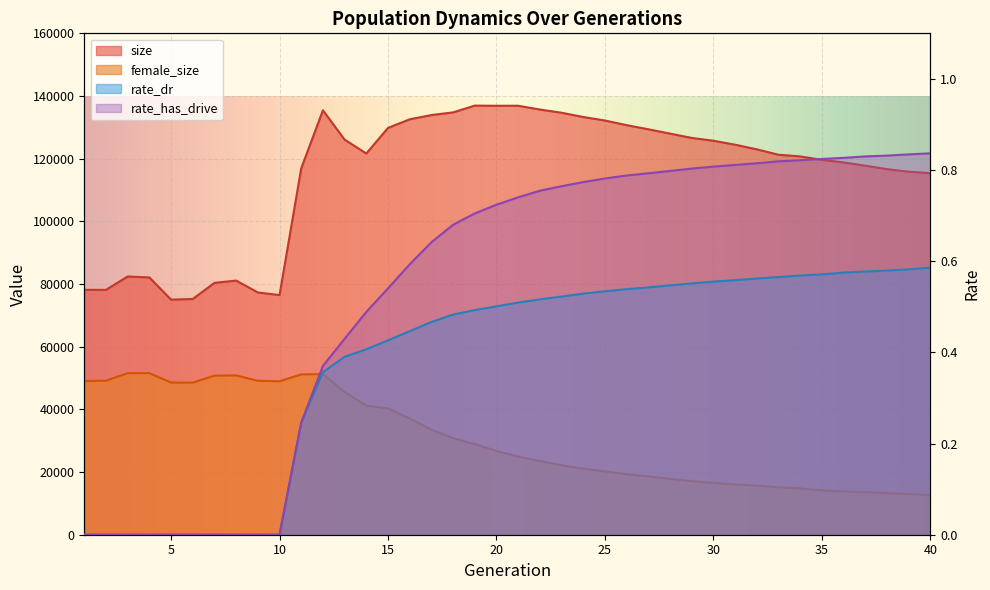

Reading right to left, what are all the values shown in this chart?

size: 115366.0	115844.0	116661.0	117771.0	118814.0	119618.0	120724.0	121258.0	122981.0	124465.0	125719.0	126627.0	127995.0	129387.0	130699.0	132179.0	133303.0	134659.0	135688.0	136890.0	136885.0	136936.0	134774.0	133922.0	132566.0	129817.0	121653.0	126083.0	135440.0	116903.0	76477.0	77309.0	81104.0	80373.0	75232.0	75018.0	82101.0	82409.0	78136.0	78152.0
female_size: 12640.0	12961.0	13242.0	13577.0	13793.0	14157.0	14746.0	15160.0	15658.0	16033.0	16525.0	17106.0	17825.0	18619.0	19303.0	20212.0	21092.0	22155.0	23482.0	24917.0	26743.0	28902.0	30815.0	33548.0	37087.0	40305.0	41202.0	45515.0	51253.0	51153.0	48969.0	49120.0	50828.0	50759.0	48533.0	48546.0	51567.0	51542.0	49144.0	49026.0
rate_dr: 0.6	0.6	0.6	0.6	0.6	0.6	0.6	0.6	0.6	0.6	0.6	0.6	0.5	0.5	0.5	0.5	0.5	0.5	0.5	0.5	0.5	0.5	0.5	0.5	0.4	0.4	0.4	0.4	0.4	0.2	0.0	0.0	0.0	0.0	0.0	0.0	0.0	0.0	0.0	0.0
rate_has_drive: 0.8	0.8	0.8	0.8	0.8	0.8	0.8	0.8	0.8	0.8	0.8	0.8	0.8	0.8	0.8	0.8	0.8	0.8	0.8	0.7	0.7	0.7	0.7	0.6	0.6	0.5	0.5	0.4	0.4	0.2	0.0	0.0	0.0	0.0	0.0	0.0	0.0	0.0	0.0	0.0